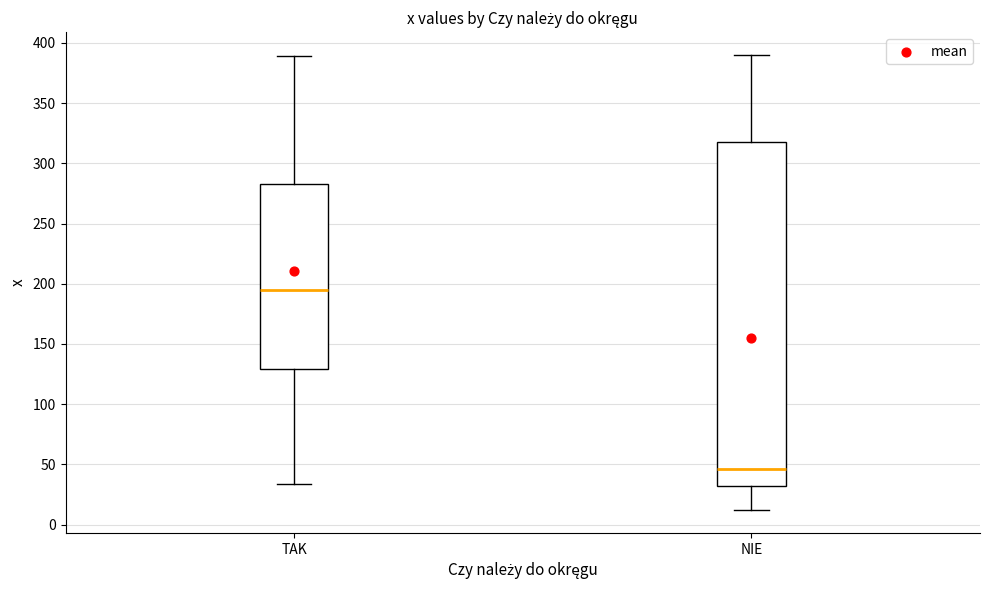

Which box's median line is the highest?

TAK